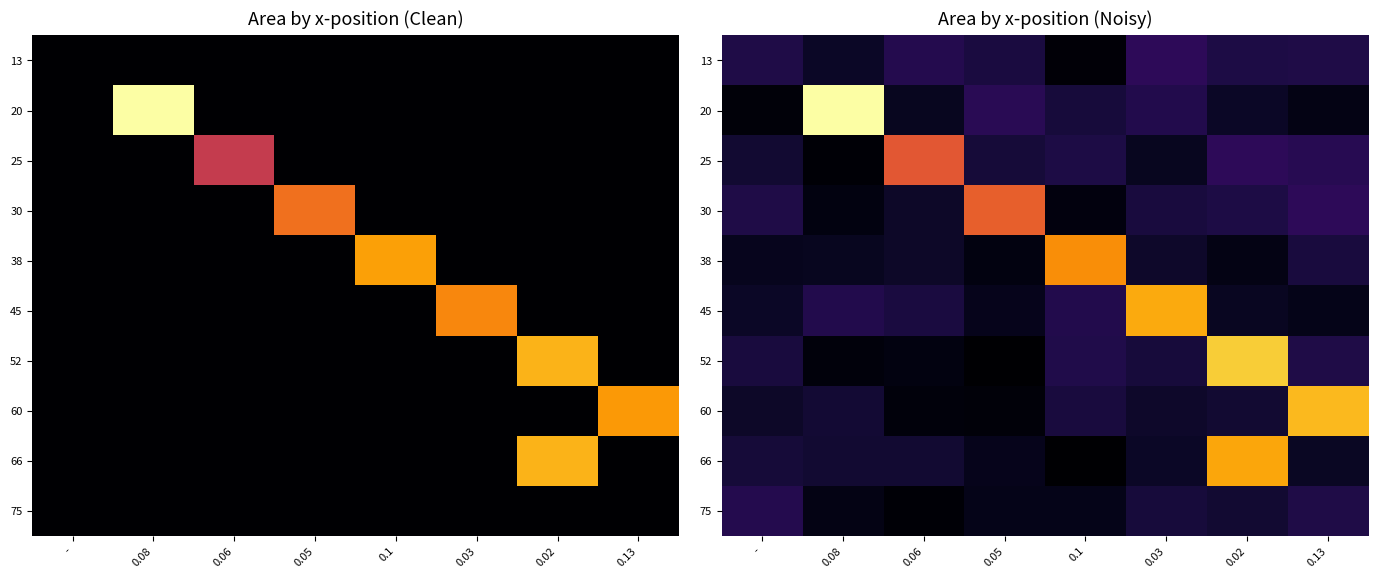

Between 0.02 and -, which is larger?

-